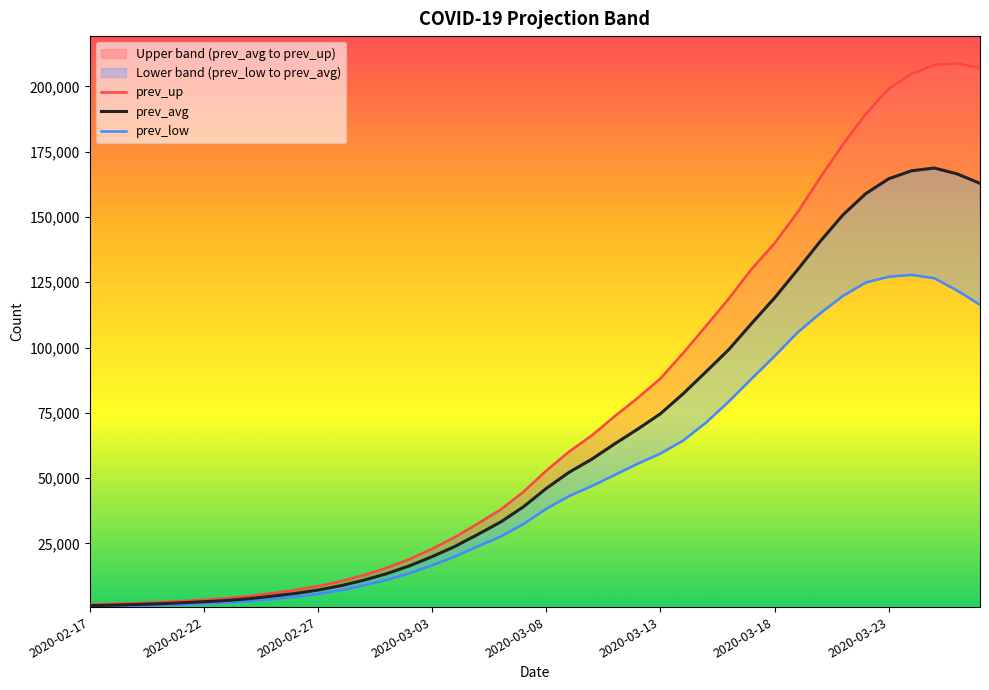

At which category is the sum across all series the highest?

37